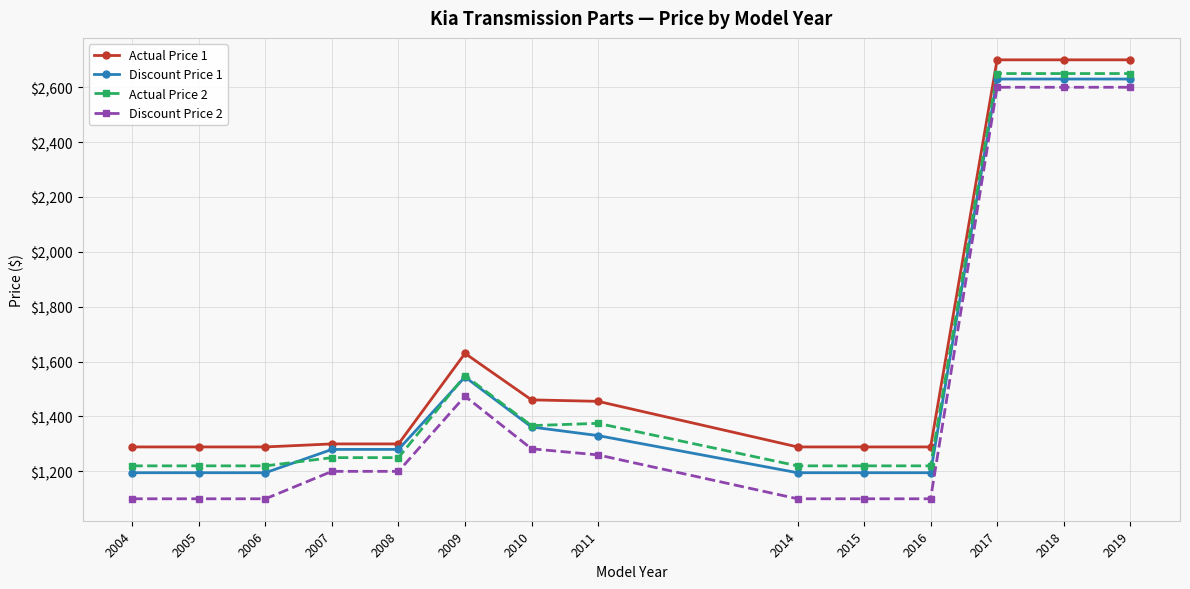

What is the total value across all series at 2018?

10580.0